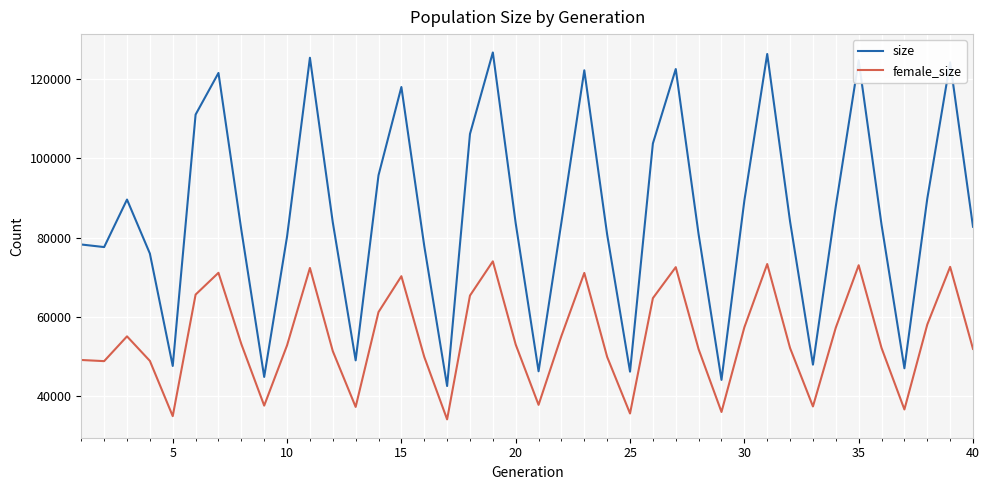

What is the difference between the maximum and minimum values in the female_size series?

39951